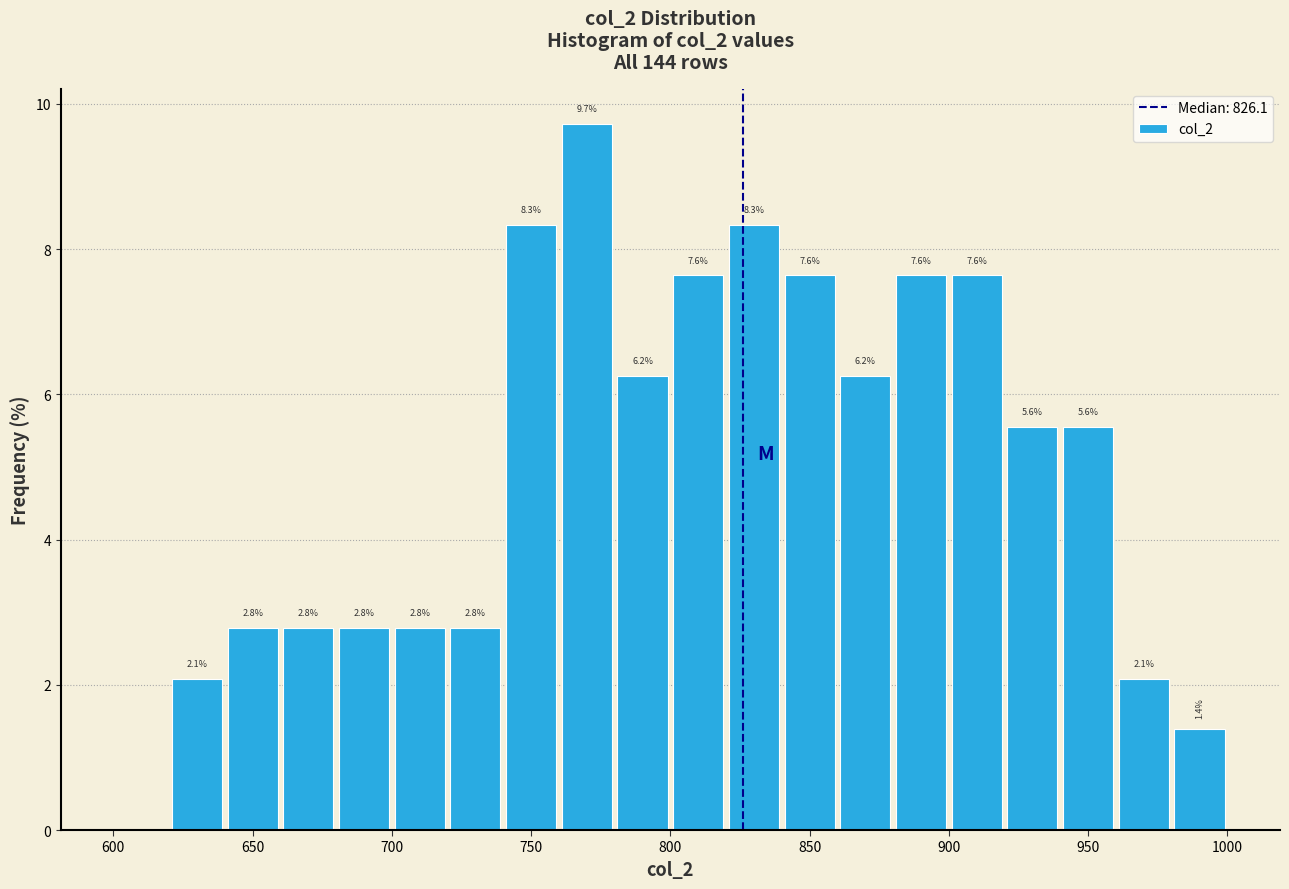

Over which range of the x-axis is the bar tallest?

760 to 780